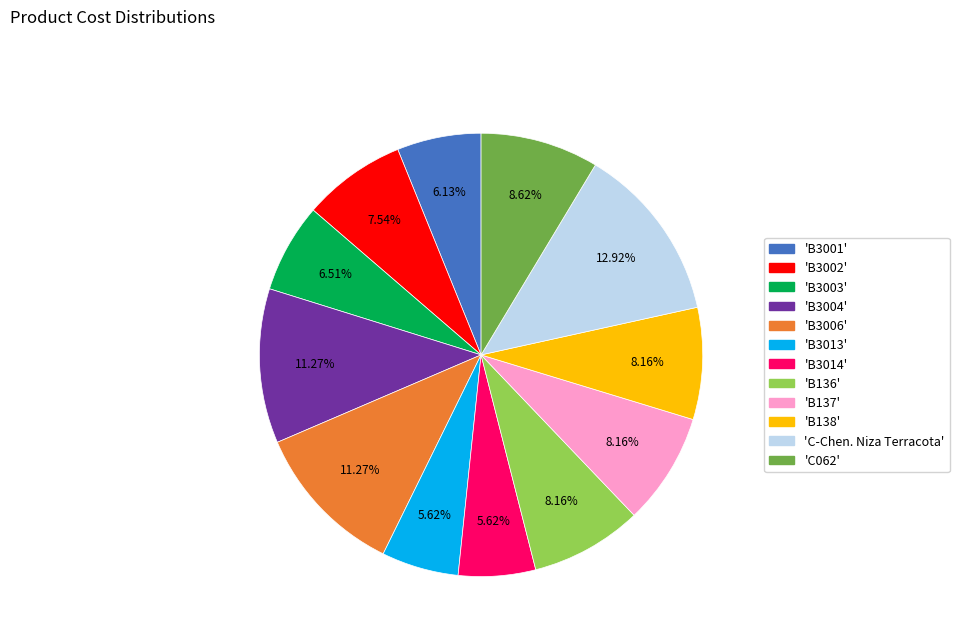

Is there any slice that represents more than half of the pie?

No